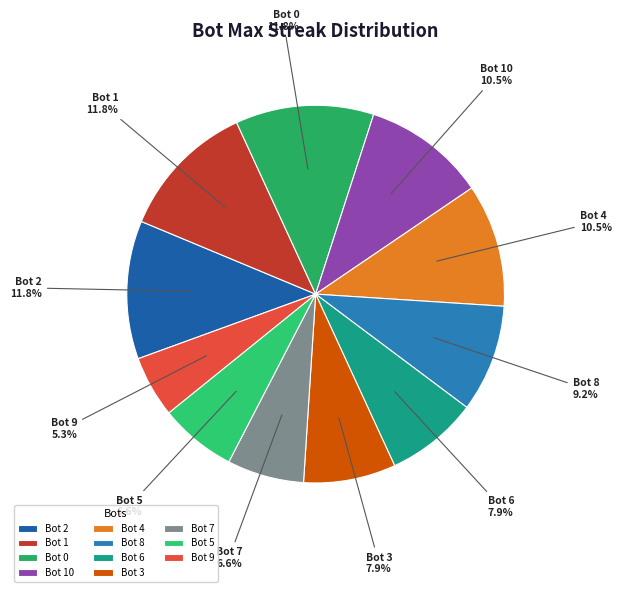

Is the sum of Bot 9 and Bot 3 greater than half?

No